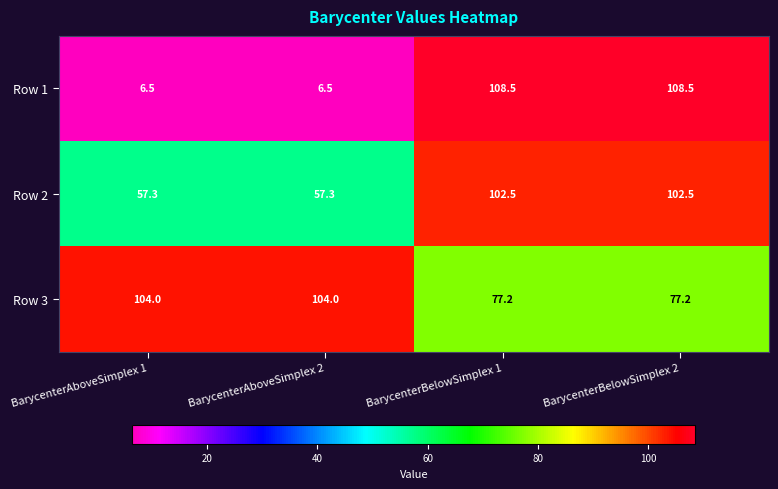

What value does the Row 1 series have at BarycenterAboveSimplex 2?

6.5